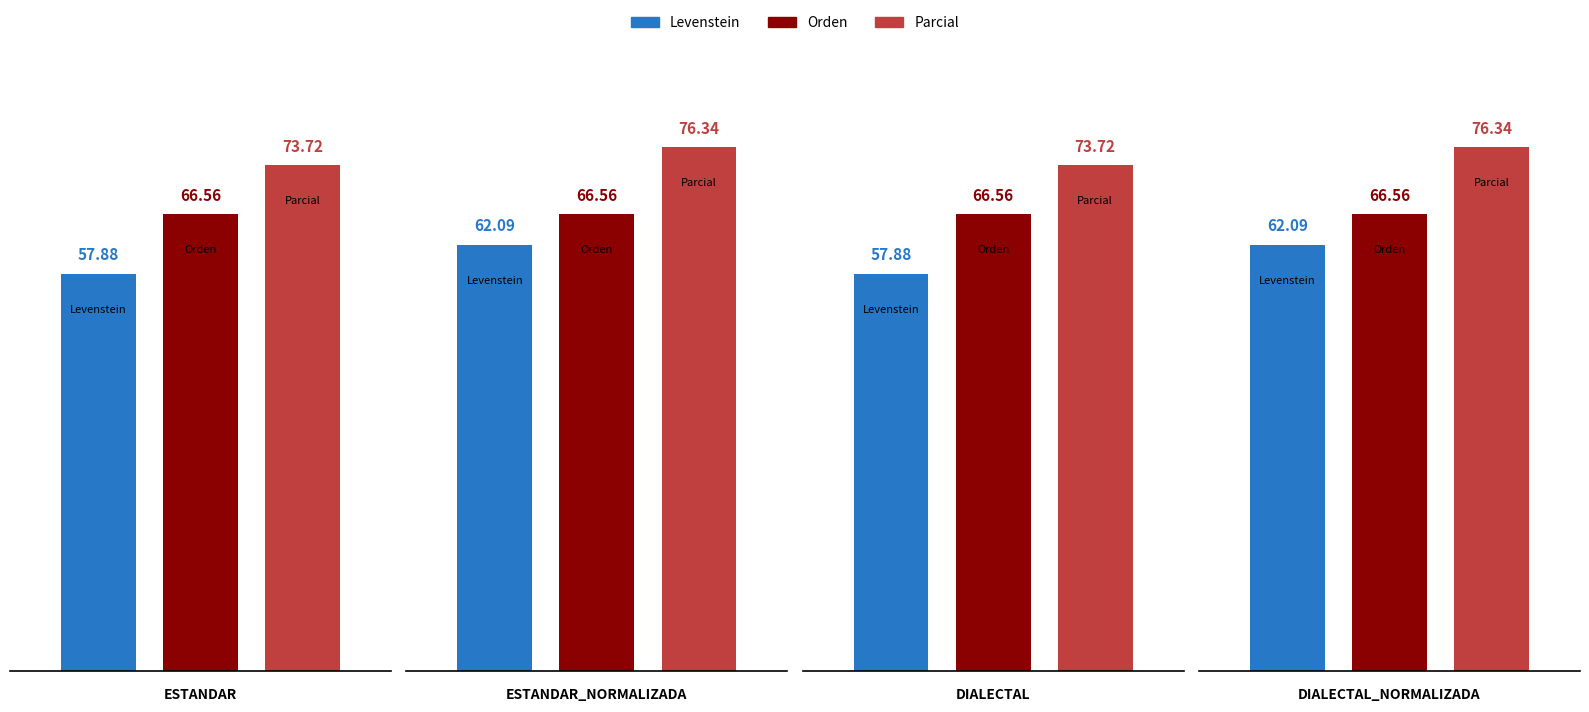

What is the label of the 3rd bar from the left?

Dialectal